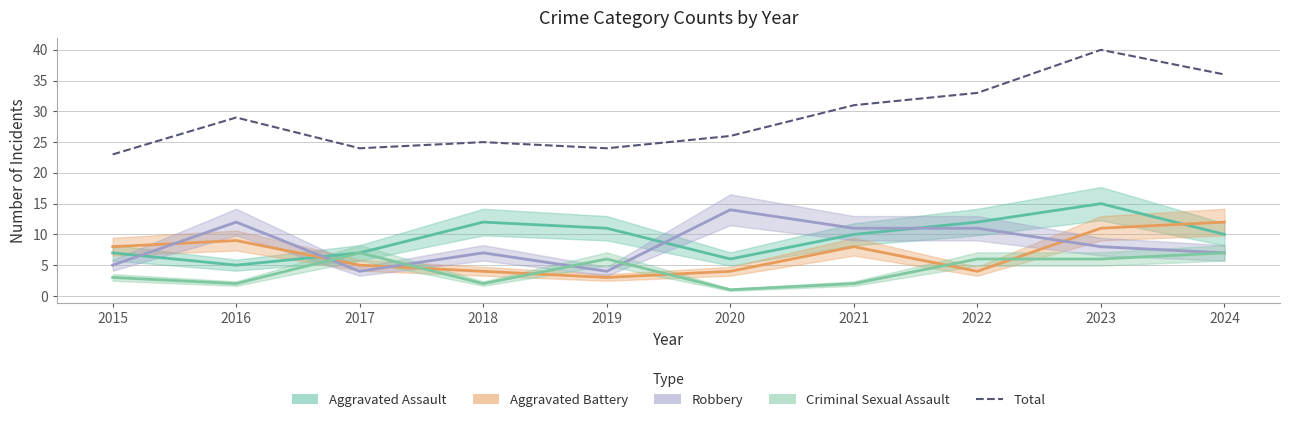

How many values are below 29?

5